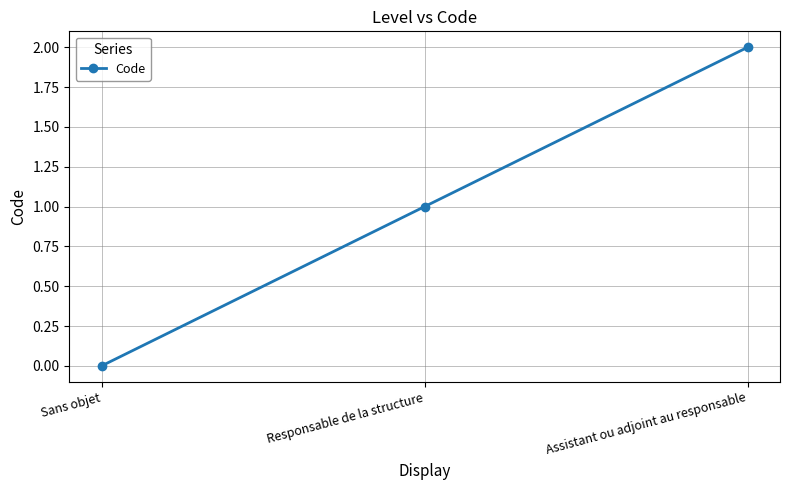

List the labels in order of value, smallest first.

Sans objet, Responsable de la structure, Assistant ou adjoint au responsable